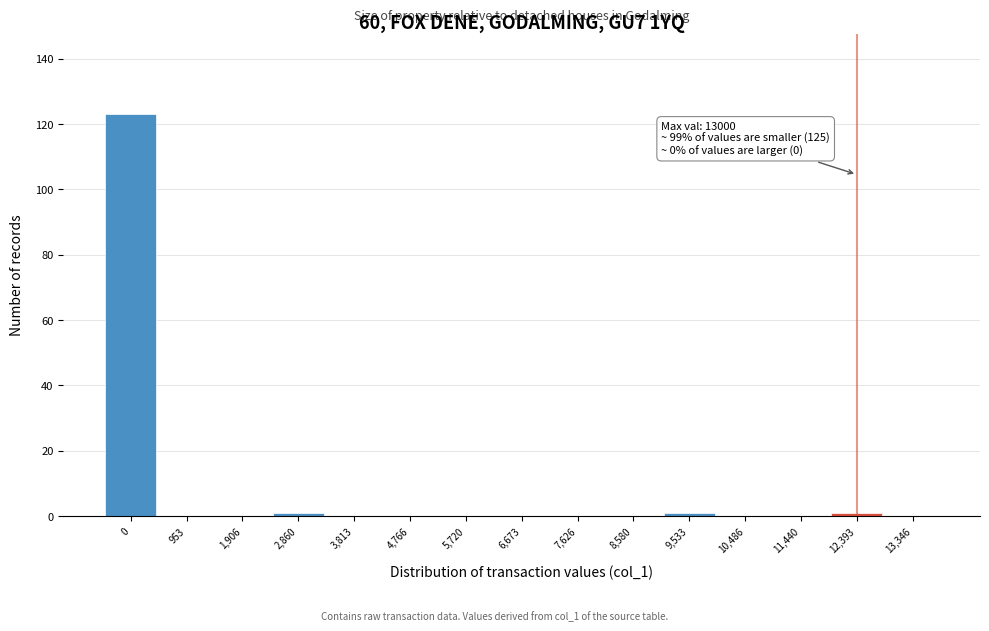

Reading left to right, what are all the values shown in this chart?

0=123	953=0	1,906=0	2,860=1	3,813=0	4,766=0	5,720=0	6,673=0	7,626=0	8,580=0	9,533=1	10,486=0	11,440=0	12,393=1	13,346=0